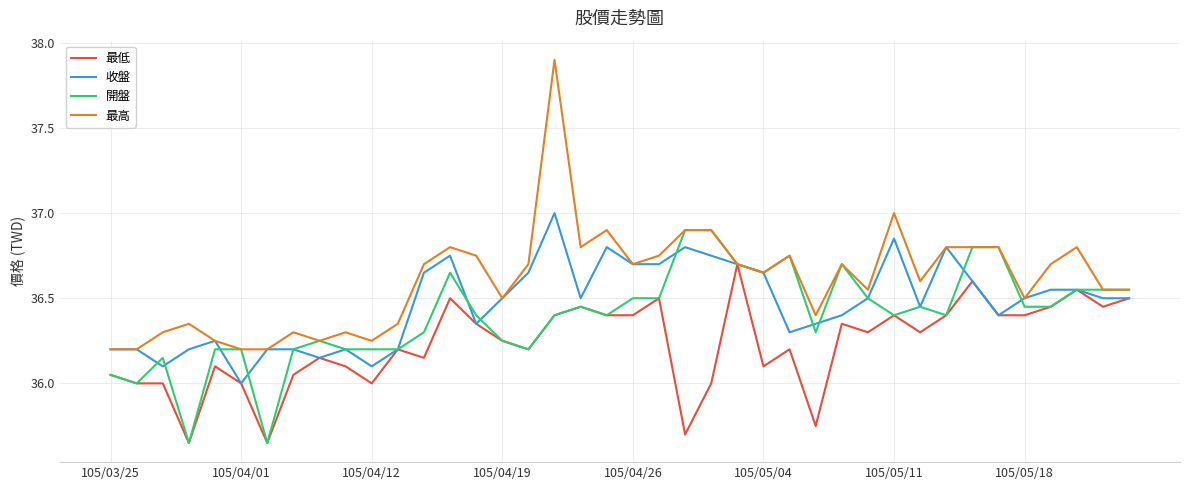

What is the greatest value displayed?

37.9